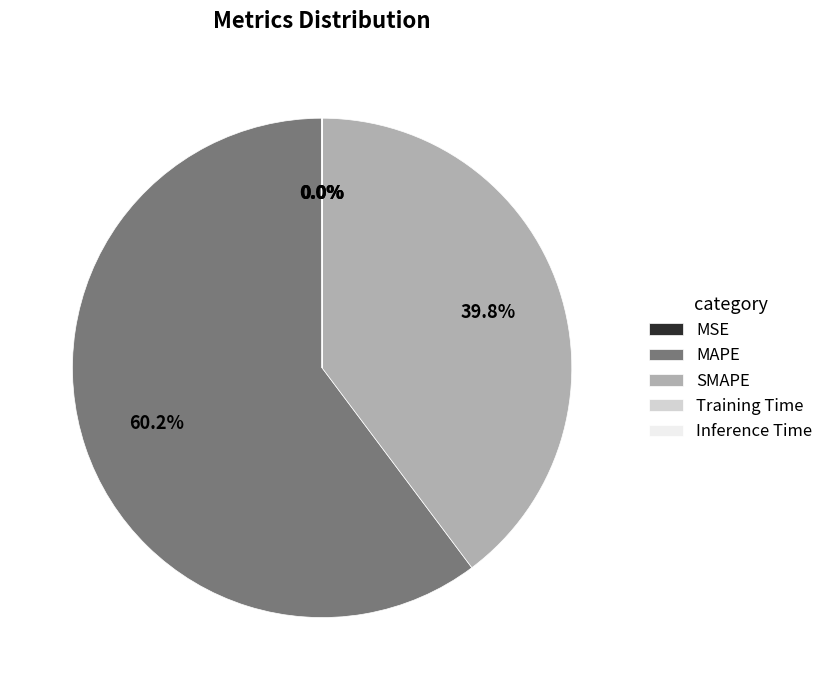

What is the largest slice in the pie chart?

MAPE